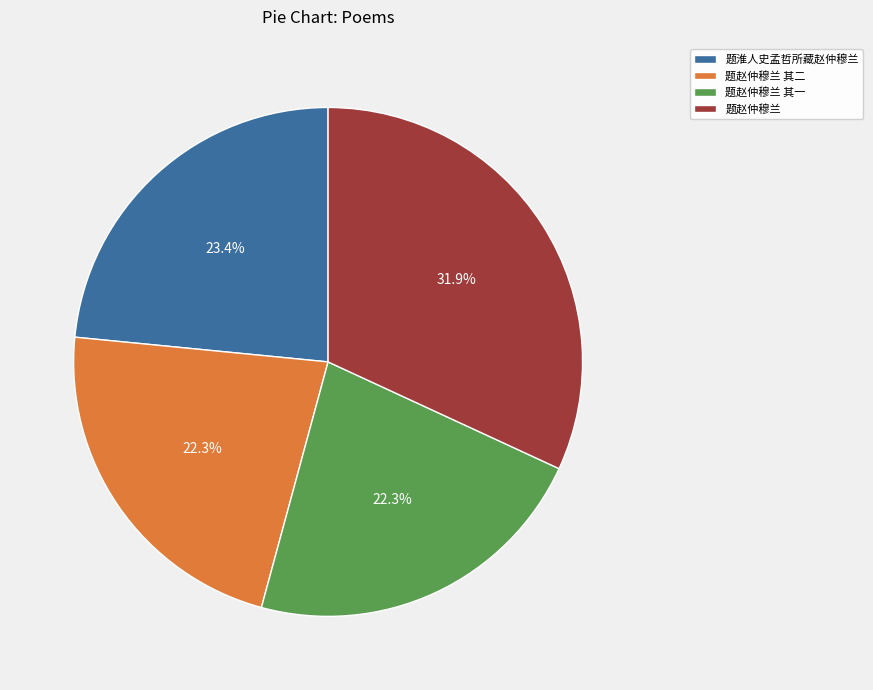

Is the sum of 题赵仲穆兰 其二 and 题赵仲穆兰 greater than half?

Yes